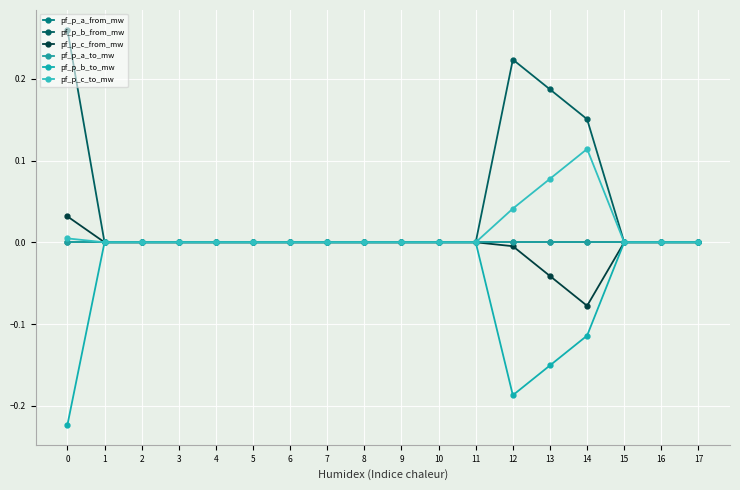

Reading right to left, what are all the values shown in this chart?

pf_p_a_from_mw: -0.0	0.0	-0.0	-0.0	-0.0	-0.0	-0.0	-0.0	-0.0	-0.0	-0.0	-0.0	-0.0	-0.0	-0.0	-0.0	-0.0	-0.0
pf_p_b_from_mw: -0.0	-0.0	0.0	0.2	0.2	0.2	-0.0	-0.0	-0.0	-0.0	-0.0	-0.0	-0.0	-0.0	-0.0	-0.0	-0.0	0.3
pf_p_c_from_mw: -0.0	-0.0	-0.0	-0.1	-0.0	-0.0	-0.0	-0.0	-0.0	-0.0	-0.0	-0.0	-0.0	-0.0	-0.0	-0.0	-0.0	0.0
pf_p_a_to_mw: 0.0	-0.0	0.0	0.0	0.0	0.0	0.0	0.0	0.0	0.0	0.0	0.0	0.0	-0.0	0.0	0.0	0.0	0.0
pf_p_b_to_mw: 0.0	0.0	-0.0	-0.1	-0.2	-0.2	0.0	0.0	0.0	0.0	0.0	0.0	0.0	0.0	0.0	0.0	0.0	-0.2
pf_p_c_to_mw: 0.0	0.0	0.0	0.1	0.1	0.0	0.0	0.0	0.0	0.0	0.0	0.0	0.0	0.0	0.0	0.0	0.0	0.0